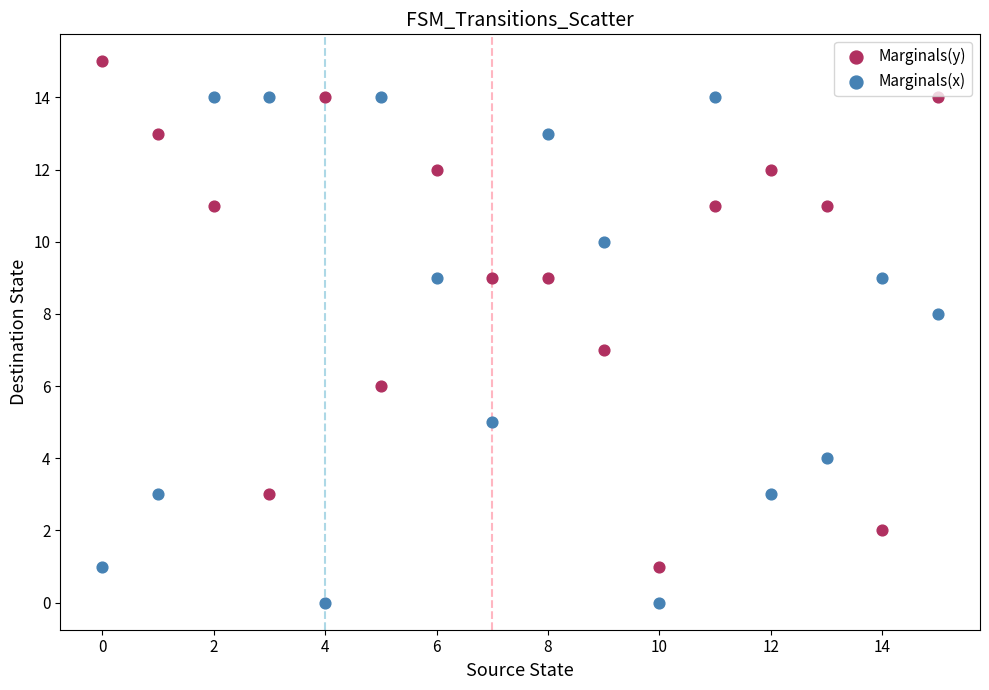

Which series contains the highest Y value?

Marginals(y)